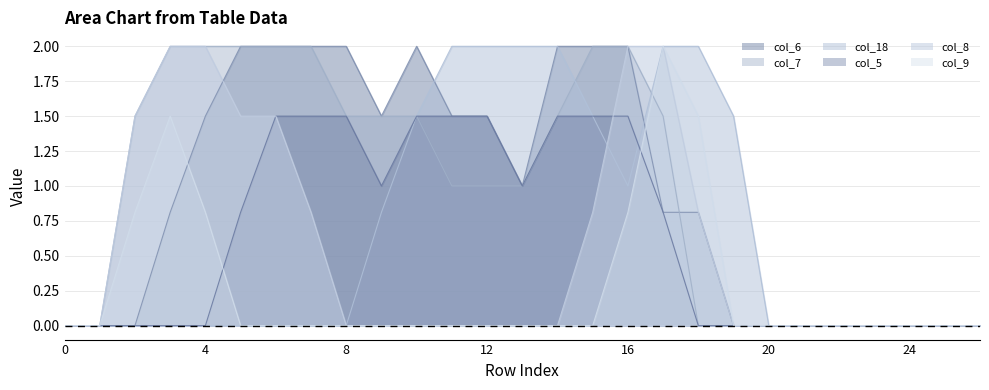

How many distinct data groups are displayed?

6